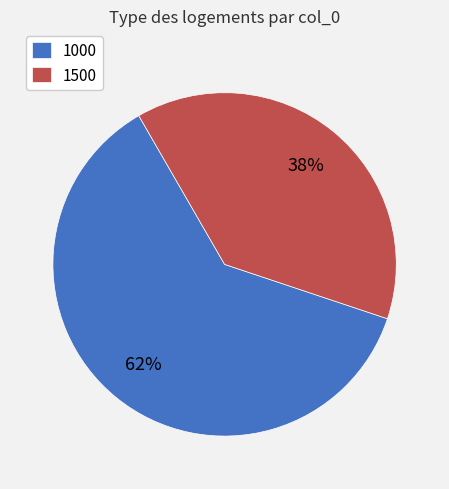

To the nearest percent, what is the average slice percentage?

50%